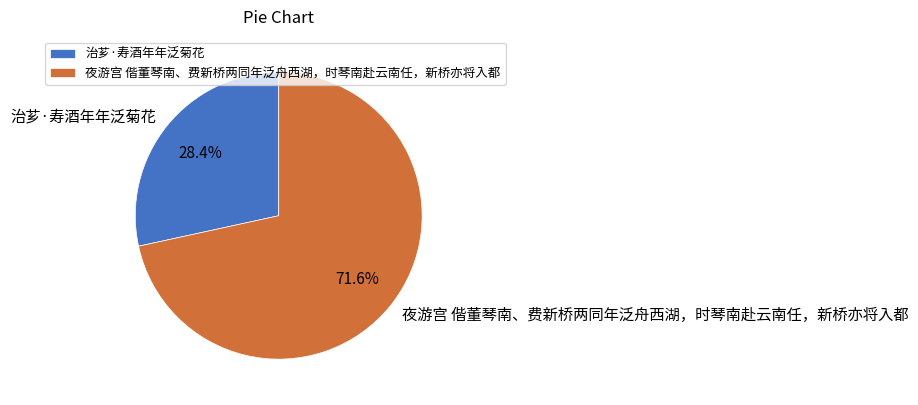

What is the smallest slice in the pie chart?

治芗·寿酒年年泛菊花